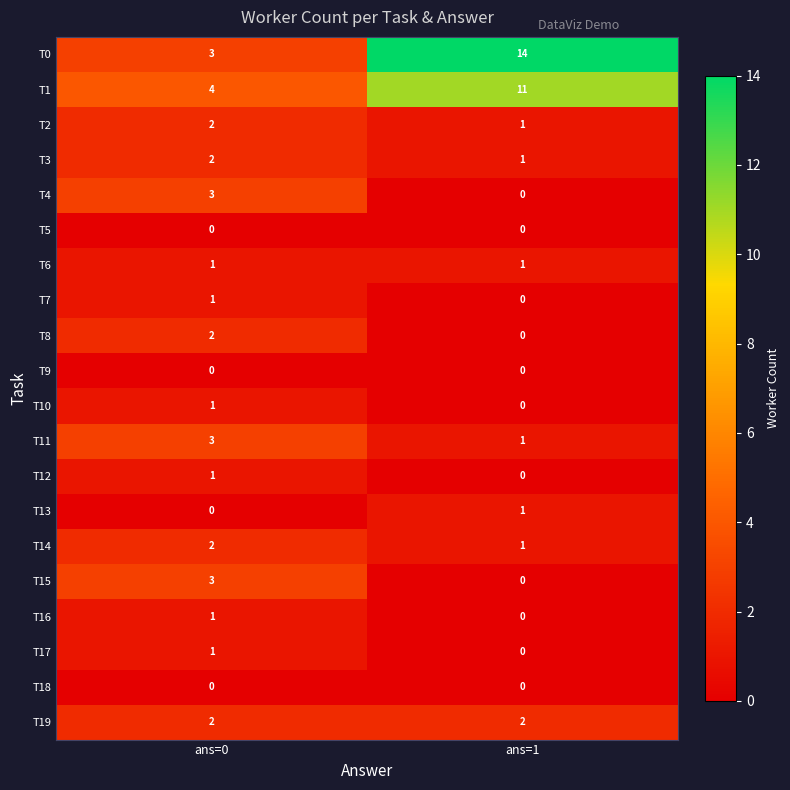

Rank the categories by T10 value from lowest to highest.

ans=1, ans=0